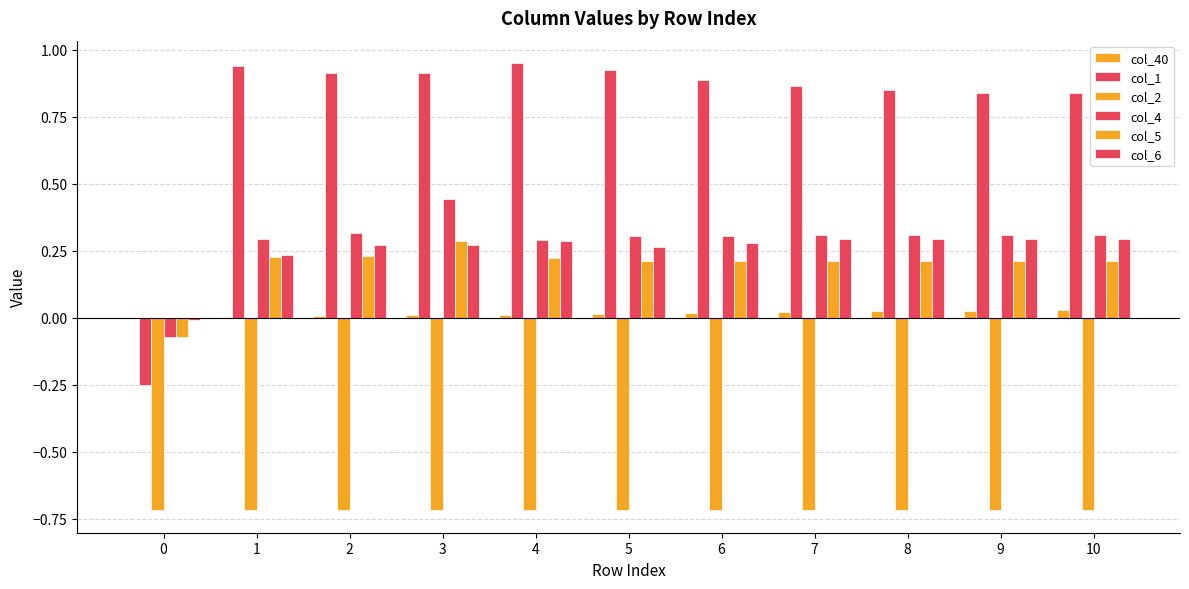

Does the chart contain stacked bars?

No